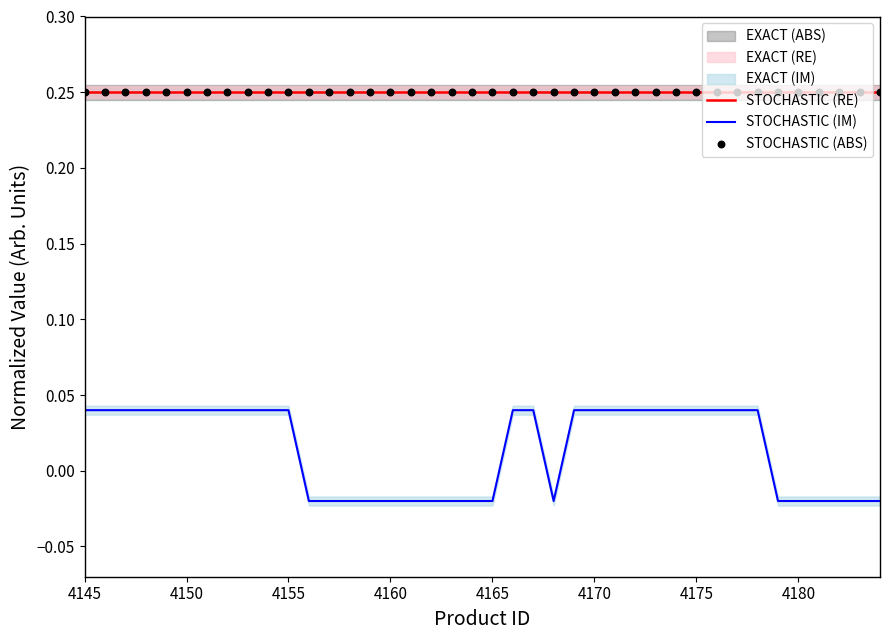

Which series contains the highest Y value?

STOCHASTIC (RE)